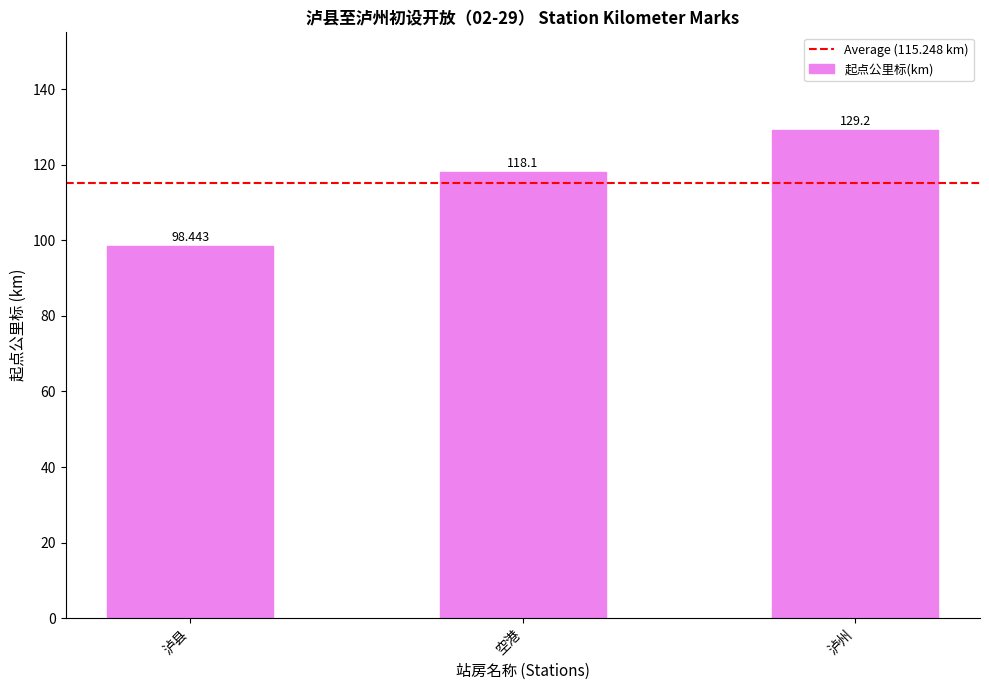

Which has a higher value, 泸州 or 空港?

泸州